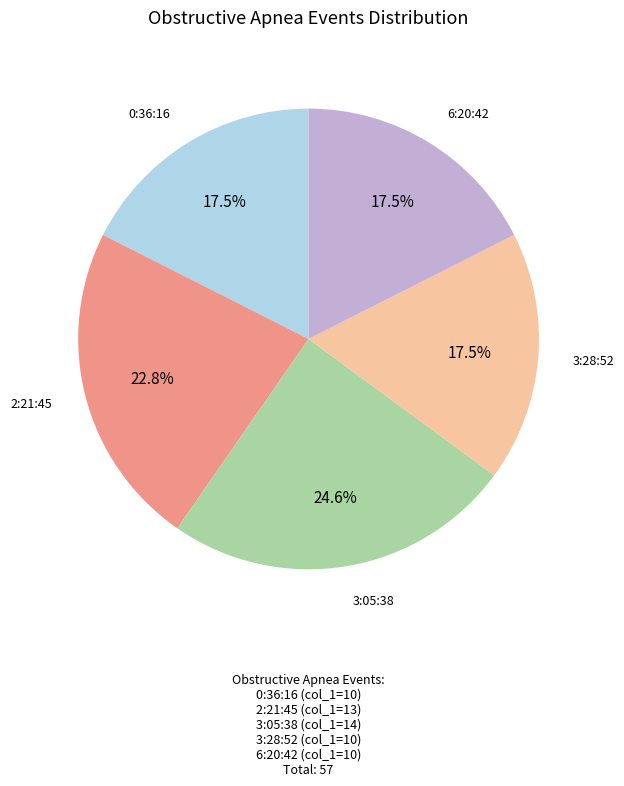

How many slices are in this pie chart?

5